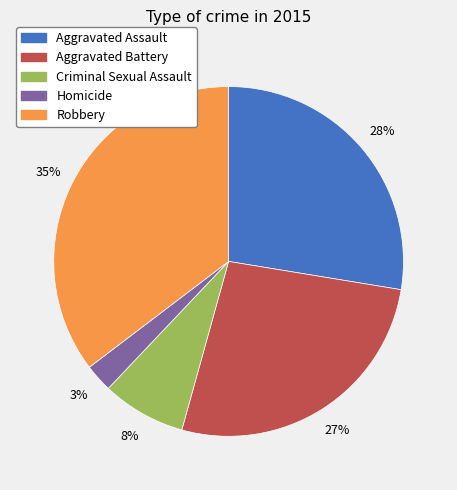

True or false: Criminal Sexual Assault accounts for 21% of the total.

False